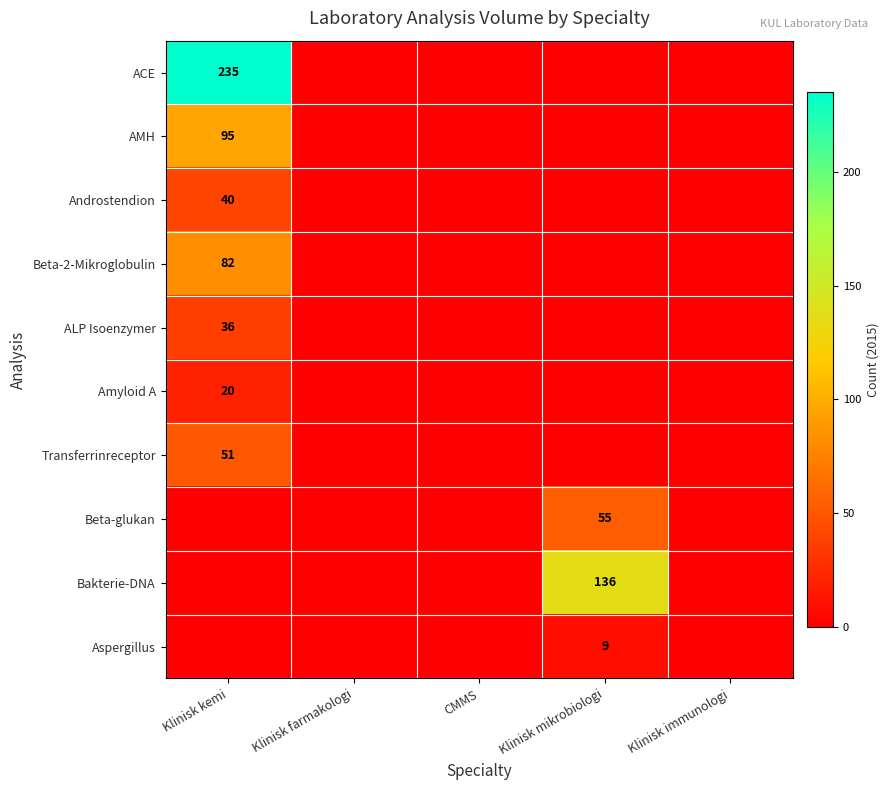

The Androstendion series shows 40 at Klinisk kemi. True or false?

True